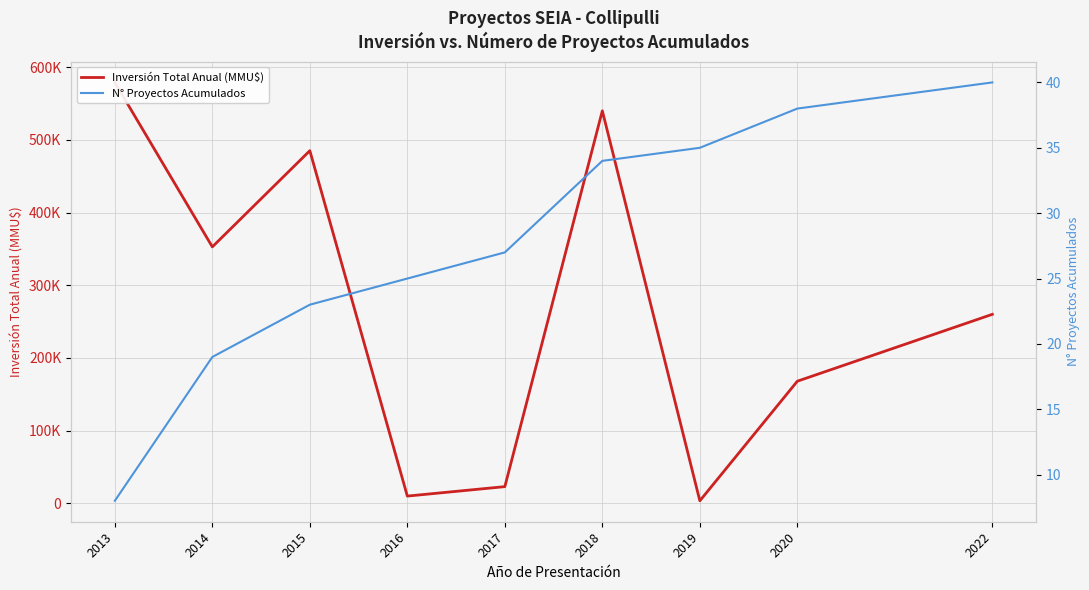

Is the value of N° Proyectos Acumulados at 2013 greater than the value of Inversión Total Anual (MMU$) at 2013?

No